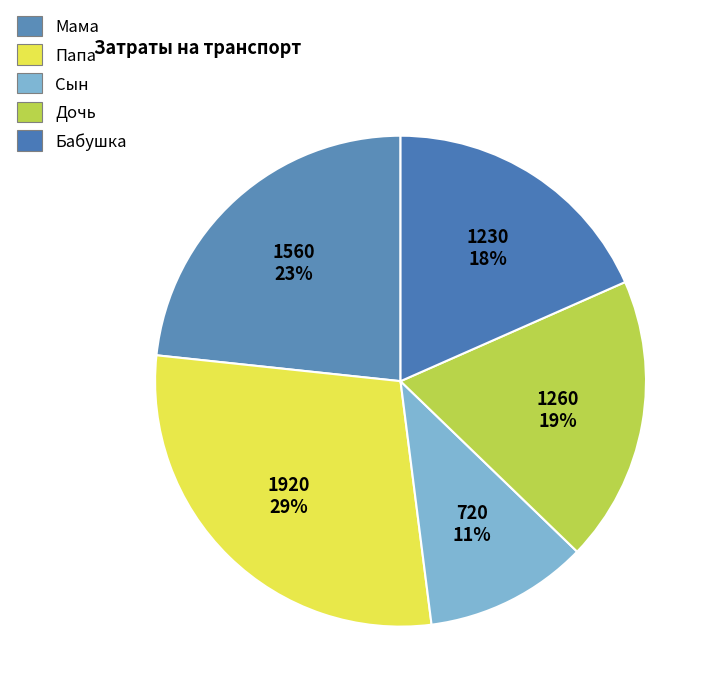

What is the change in value from Сын to Бабушка?

+510